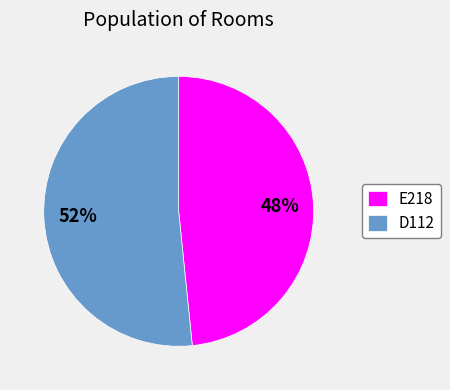

To the nearest percent, what is the combined percentage of E218 and D112?

100%